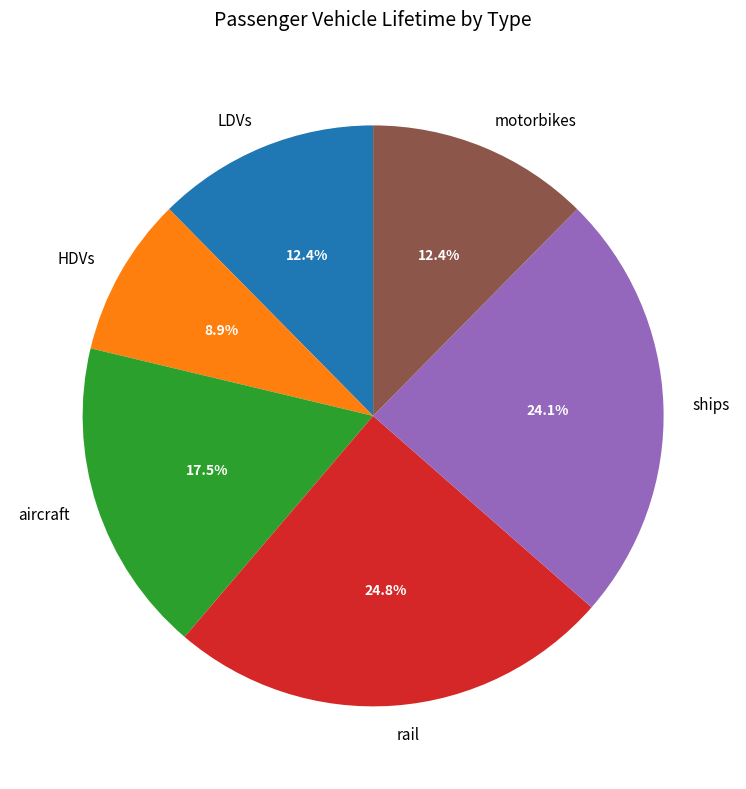

How many slices are in this pie chart?

6